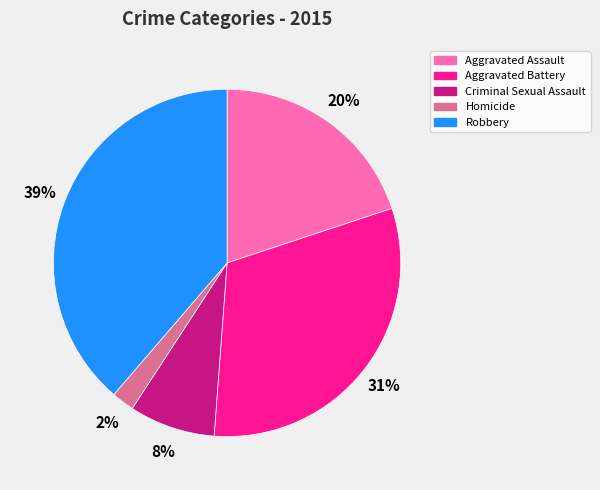

What percentage is the Homicide slice, to the nearest percent?

2%